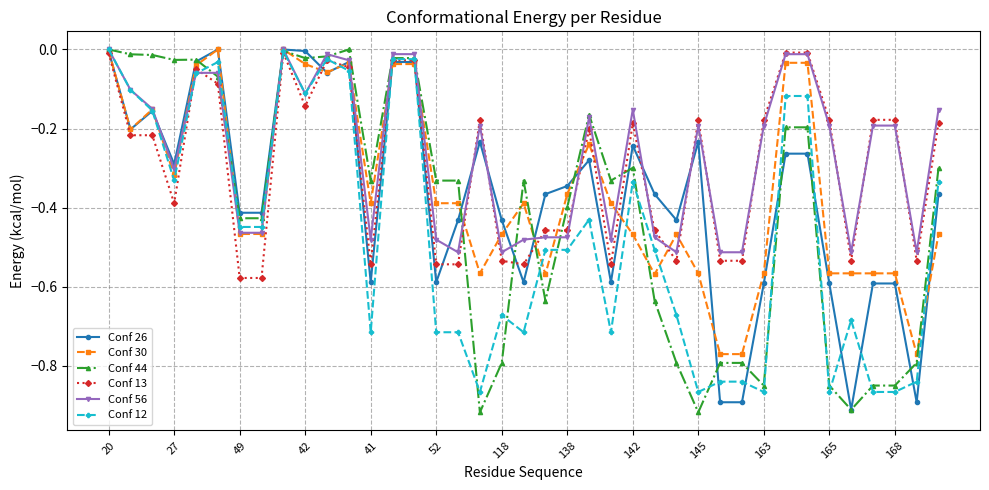

True or false: Conf 44 has more than 1 points higher than both neighbors.

True